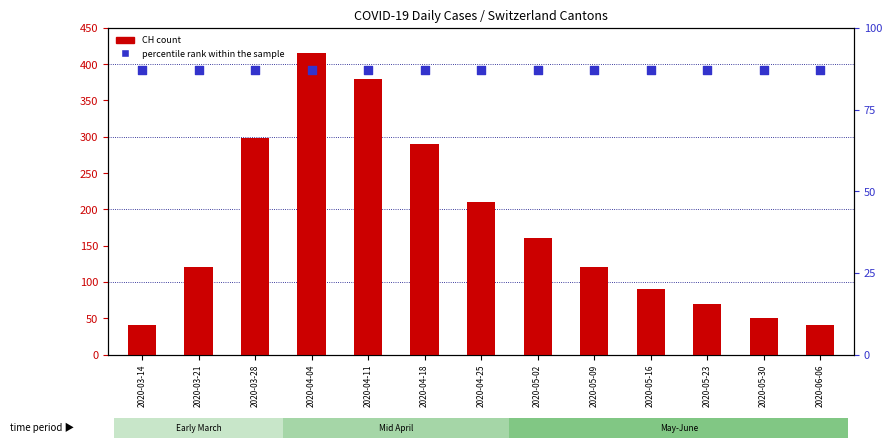

What is the total value across all series at 2020-05-09?

207